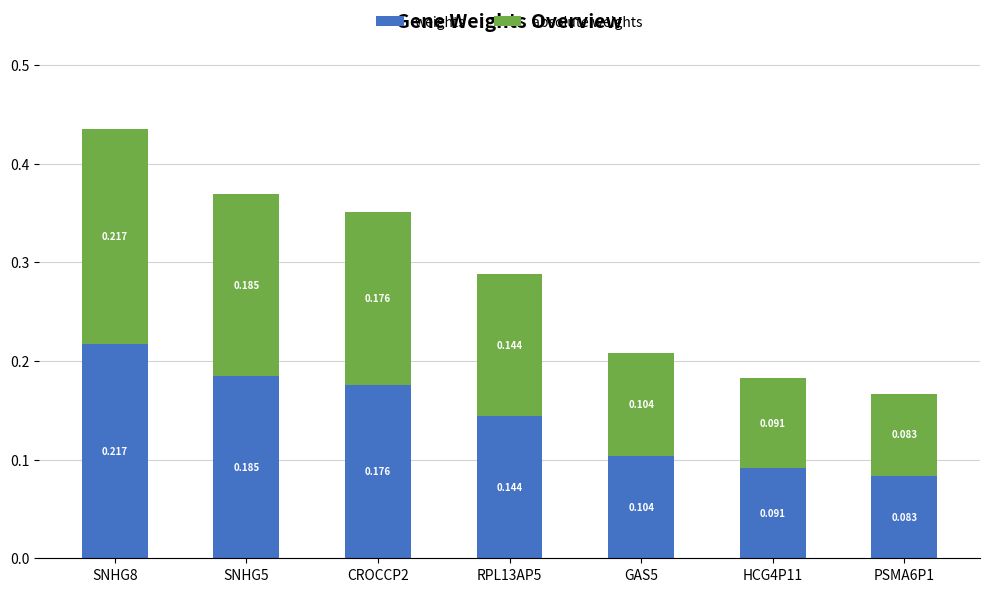

Is it true that absolute weights equals 0.2 at CROCCP2?

True